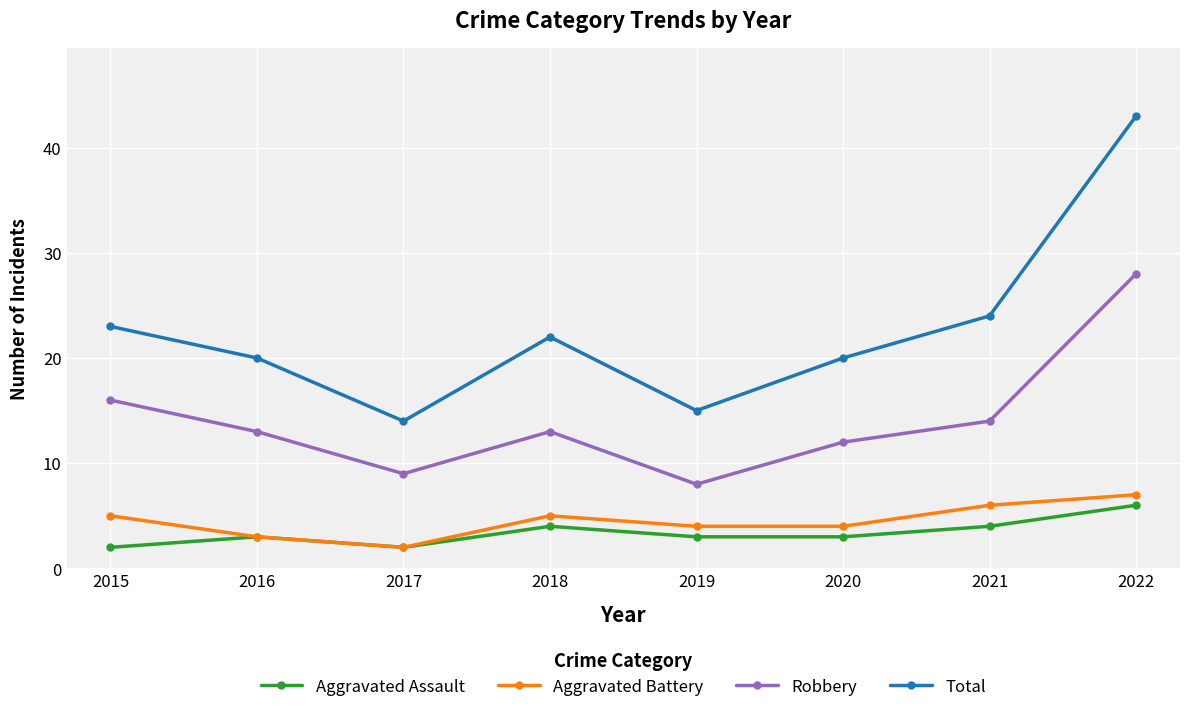

Does the chart have visible grid lines?

Yes